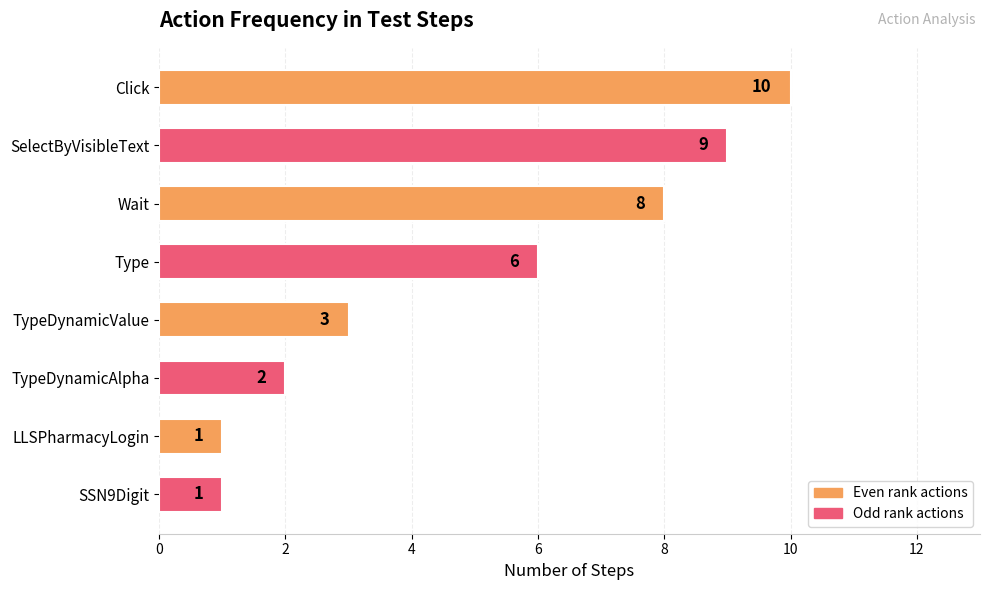

Which has a higher value, SelectByVisibleText or Click?

Click